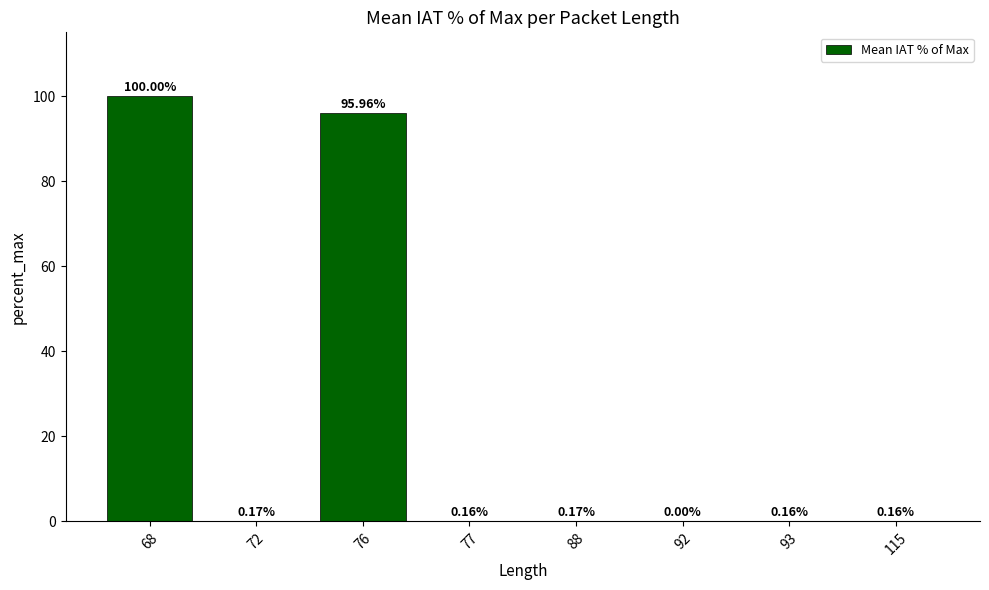

What is the sum of the values at 77 and 93?

0.3